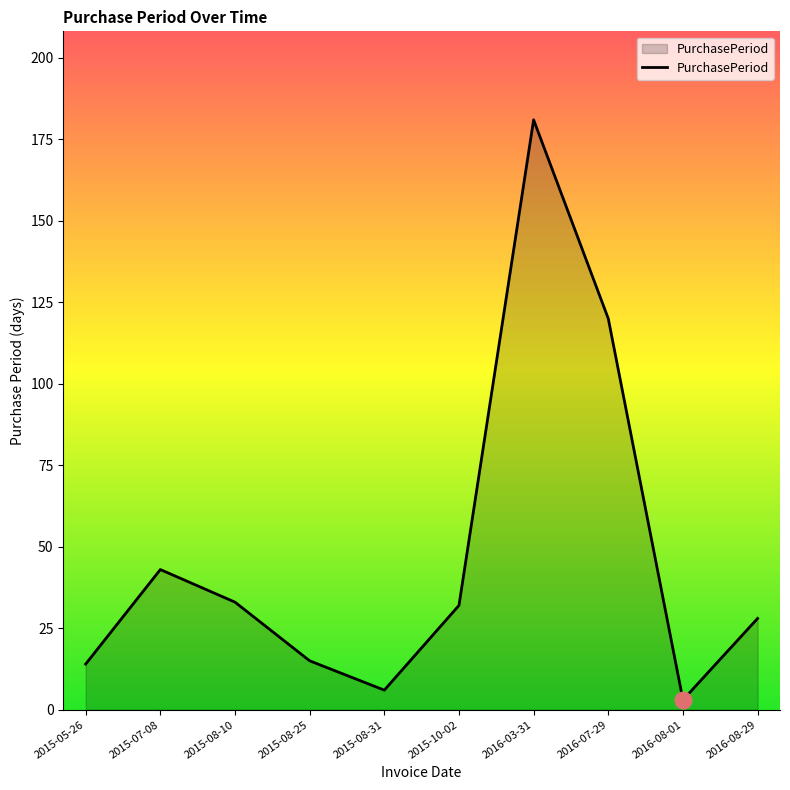

Does the chart display data point markers on the line(s)?

No